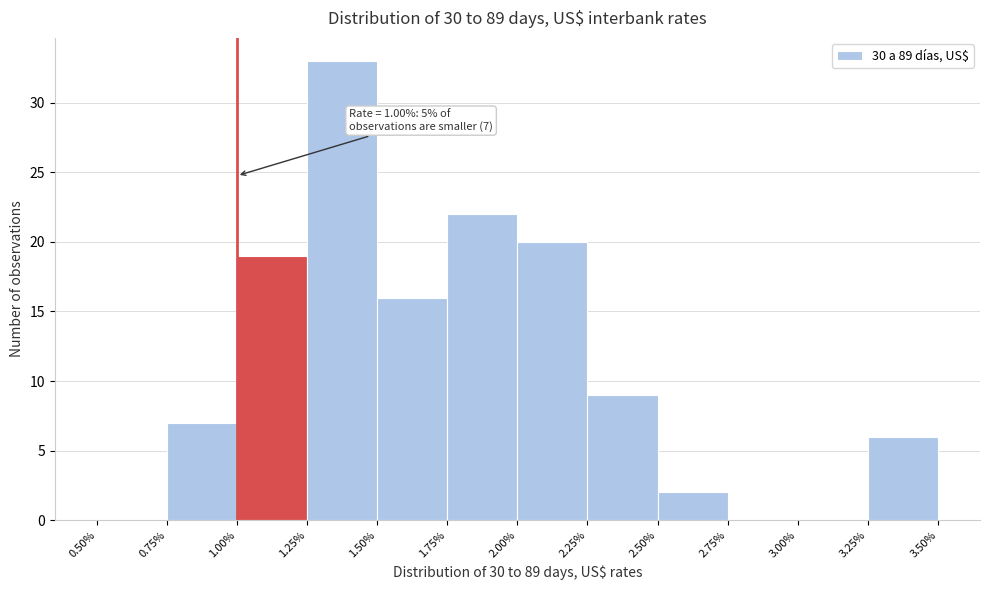

Which range on the x-axis has the tallest bar?

1.25% to 1.50%